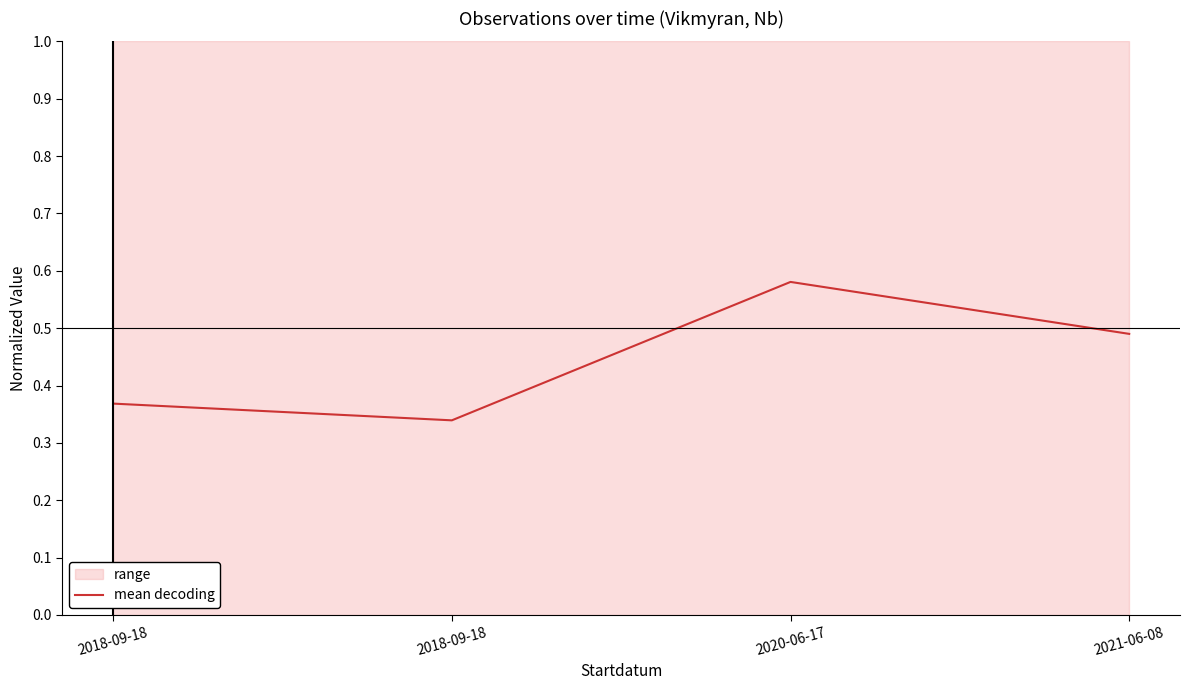

What is the approximate value at 2020-06-17?

0.6